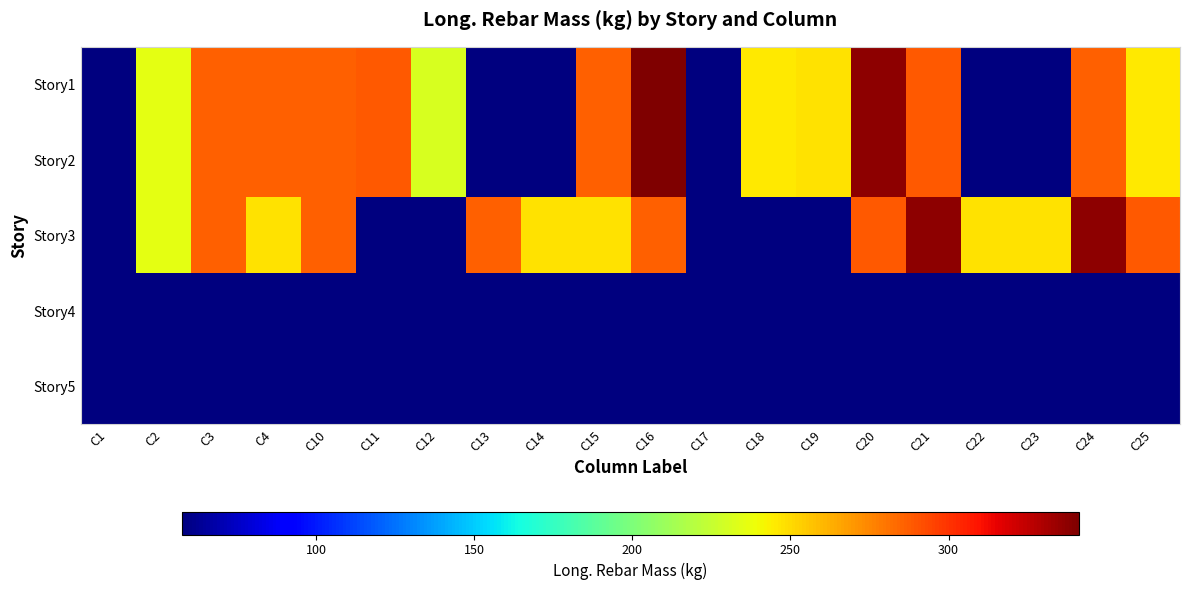

Reading left to right, list all the values displayed in this chart.

Story1: C1=57.5	C2=234.9	C3=286.4	C4=286.4	C10=286.9	C11=288.2	C12=231.0	C13=57.5	C14=57.5	C15=286.4	C16=341.3	C17=57.5	C18=245.5	C19=247.8	C20=337.0	C21=288.2	C22=57.5	C23=57.5	C24=286.4	C25=245.5
Story2: C1=57.5	C2=234.9	C3=286.4	C4=286.4	C10=286.9	C11=288.2	C12=231.0	C13=57.5	C14=57.5	C15=286.4	C16=341.3	C17=57.5	C18=245.5	C19=247.8	C20=337.0	C21=288.2	C22=57.5	C23=57.5	C24=286.4	C25=245.5
Story3: C1=57.5	C2=234.9	C3=286.4	C4=248.0	C10=287.0	C11=57.5	C12=57.5	C13=286.9	C14=247.7	C15=248.0	C16=287.0	C17=57.5	C18=57.5	C19=57.5	C20=288.2	C21=337.0	C22=248.0	C23=248.0	C24=337.0	C25=288.2
Story4: C1=57.5	C2=57.5	C3=57.5	C4=57.5	C10=57.5	C11=57.5	C12=57.5	C13=57.5	C14=57.5	C15=57.5	C16=57.5	C17=57.5	C18=57.5	C19=57.5	C20=57.5	C21=57.5	C22=57.5	C23=57.5	C24=57.5	C25=57.5
Story5: C1=57.5	C2=57.5	C3=57.5	C4=57.5	C10=57.5	C11=57.5	C12=57.5	C13=57.5	C14=57.5	C15=57.5	C16=57.5	C17=57.5	C18=57.5	C19=57.5	C20=57.5	C21=57.5	C22=57.5	C23=57.5	C24=57.5	C25=57.5